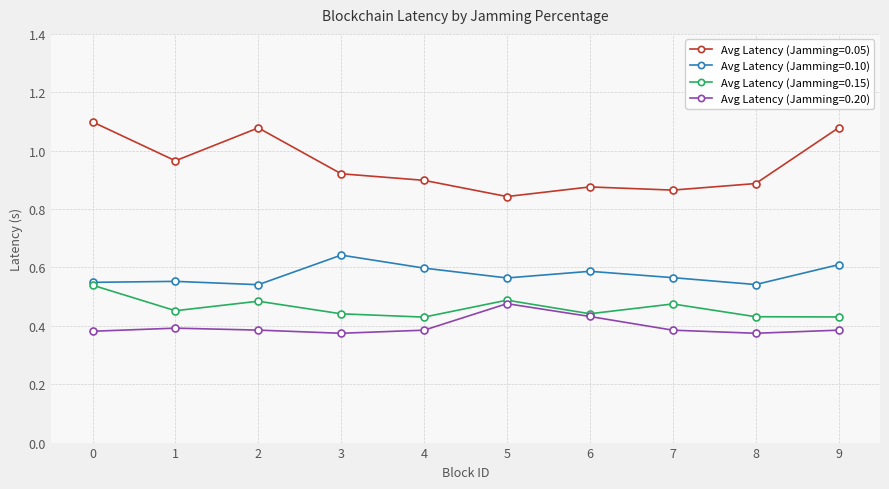

List the series in order of their peak value, lowest first.

Avg Latency (Jamming=0.20), Avg Latency (Jamming=0.15), Avg Latency (Jamming=0.10), Avg Latency (Jamming=0.05)